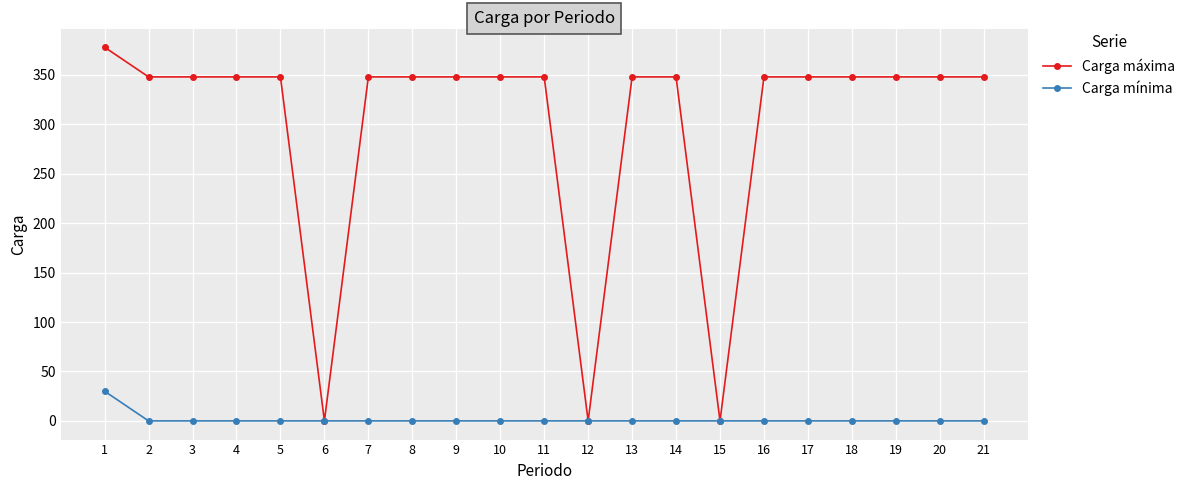

The value of Carga mínima at 1 is 45. True or false?

False